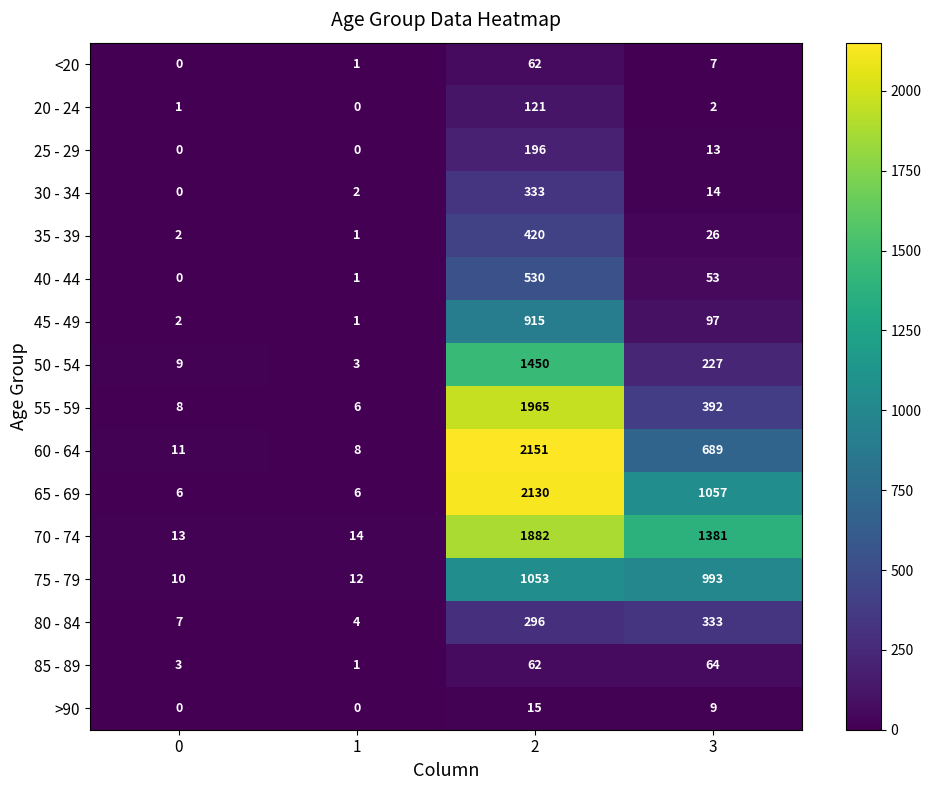

How many values in the 65 - 69 series are below 1057?

2